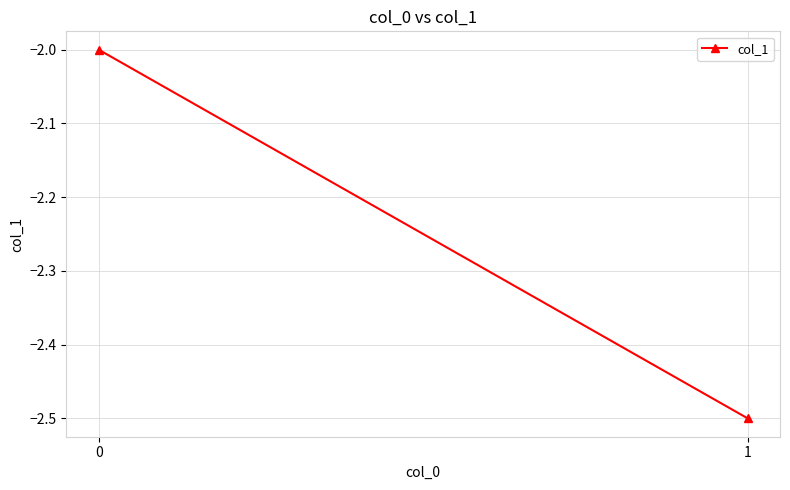

How many data points are less than -2?

1